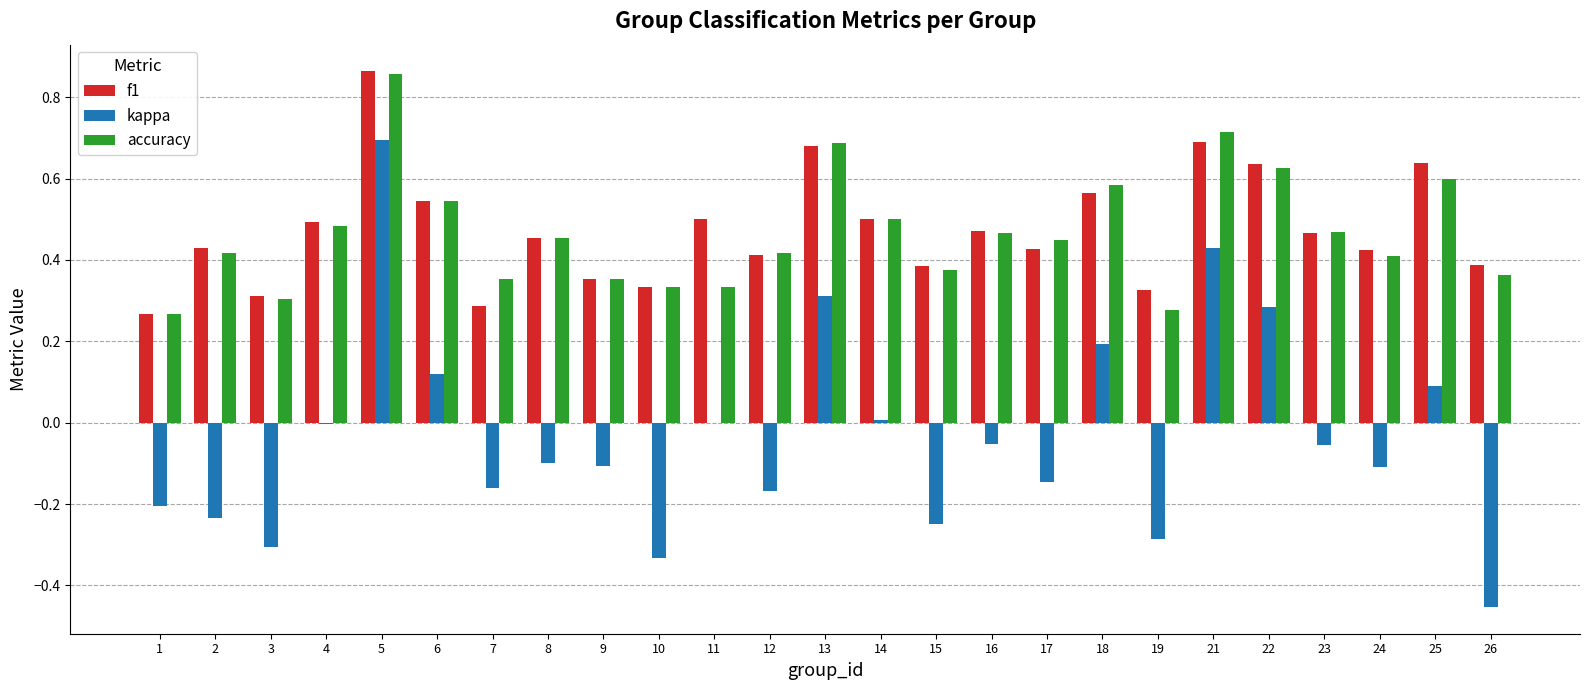

What is the sum of all f1 values?

11.9